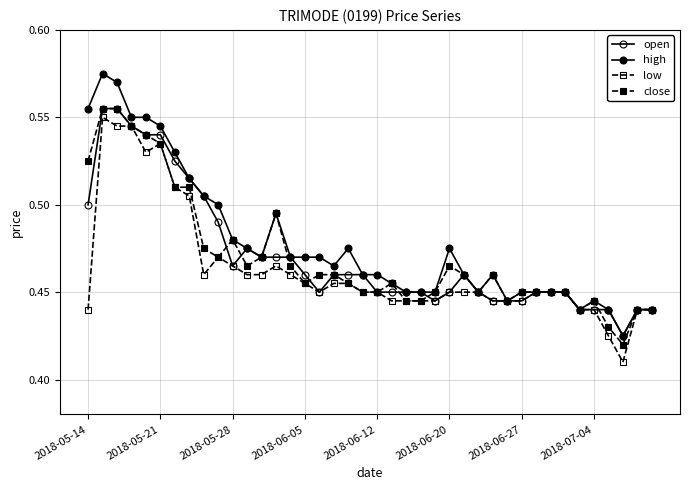

Which series has the largest range (max minus min)?

high